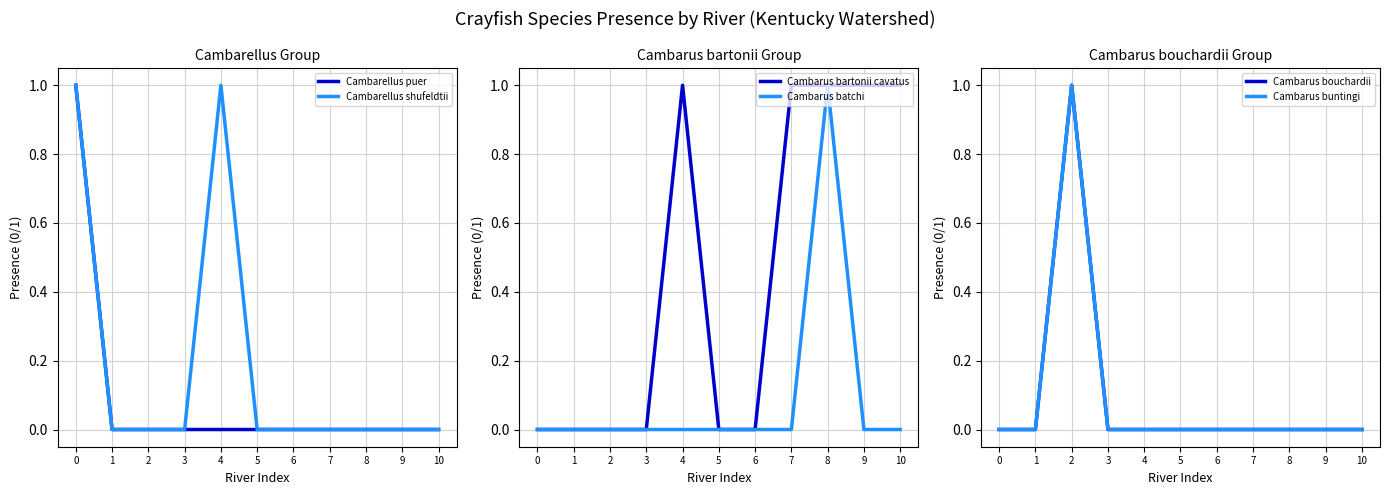

What are all the series names shown in the legend?

Cambarellus puer, Cambarellus shufeldtii, Cambarus bartonii cavatus, Cambarus batchi, Cambarus bouchardii, Cambarus buntingi